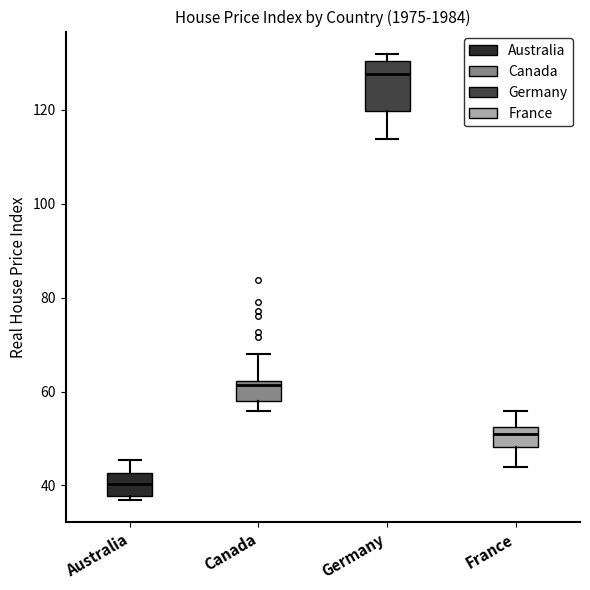

Reading left to right, transcribe this box plot: for each box, give where its median line is, the range the box spans, and where its two whiskers end, as read against the y-axis. The values are not printed on the chart, so give them approximately, as read against the axis.

Australia: median 40, box 38 to 42, whiskers 36 to 46
Canada: median 62 (just below the box's upper edge), box 58 to 62, whiskers 56 to 68
Germany: median 128, box 120 to 130, whiskers 114 to 132
France: median 50, box 48 to 52, whiskers 44 to 56